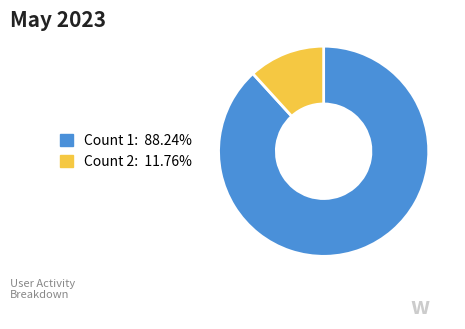

Rank the categories by value from lowest to highest.

Count 2, Count 1